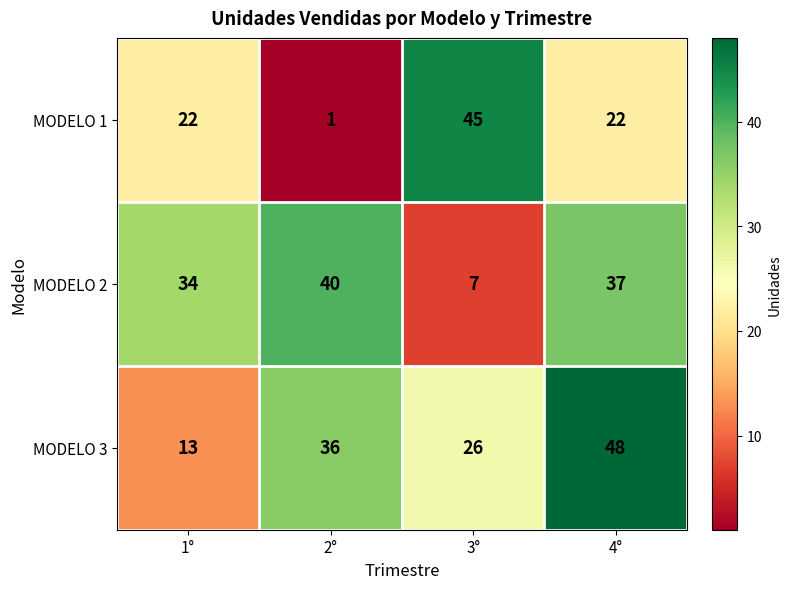

Count the number of categories in the chart.

4